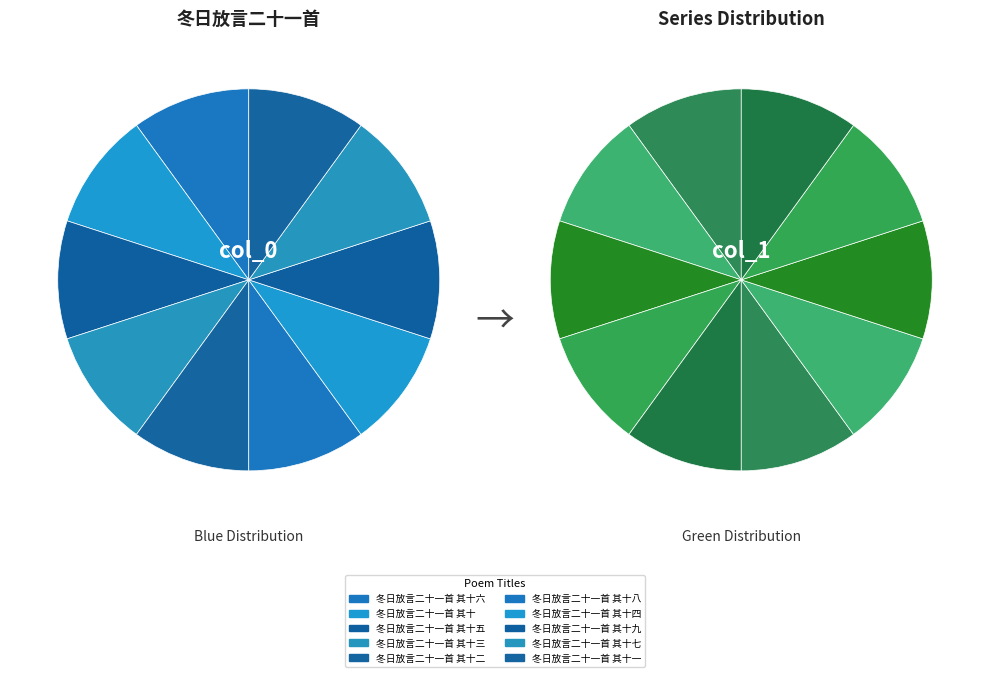

Which slice is the smallest?

冬日放言二十一首 其十九